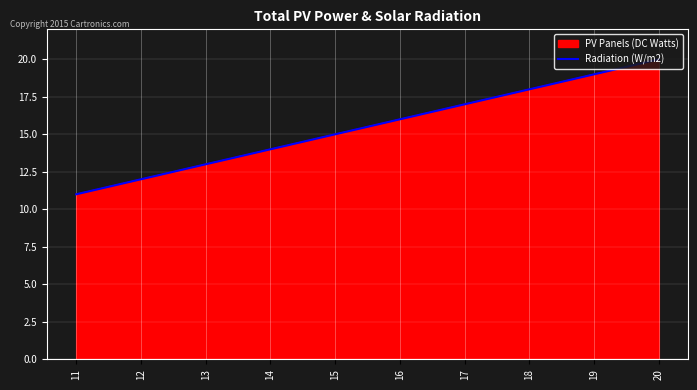

What is the sum of all values?

155